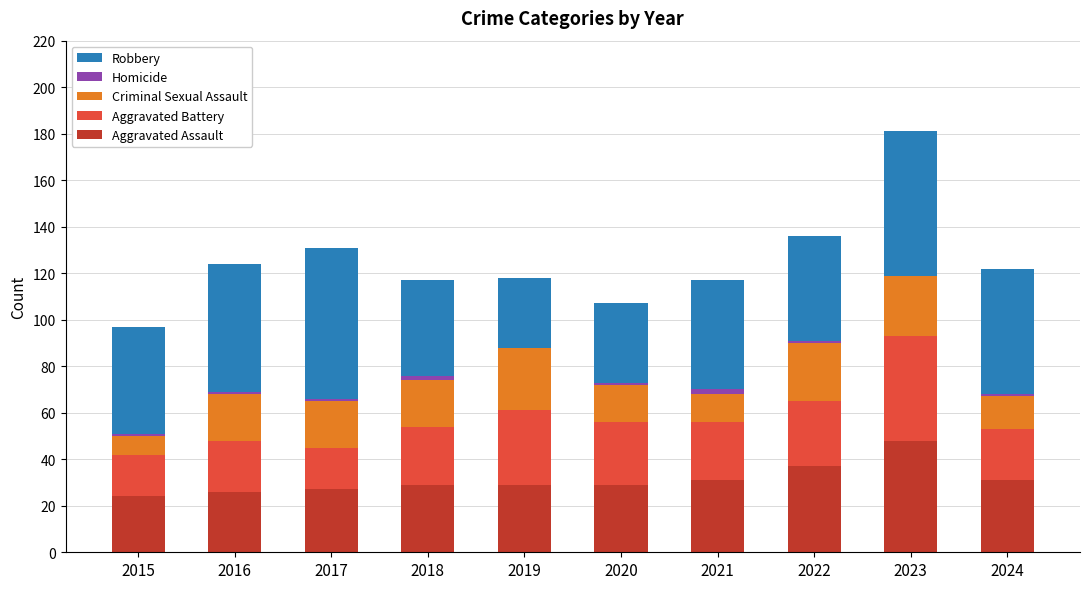

The Aggravated Assault series shows 29 at 2019. True or false?

True